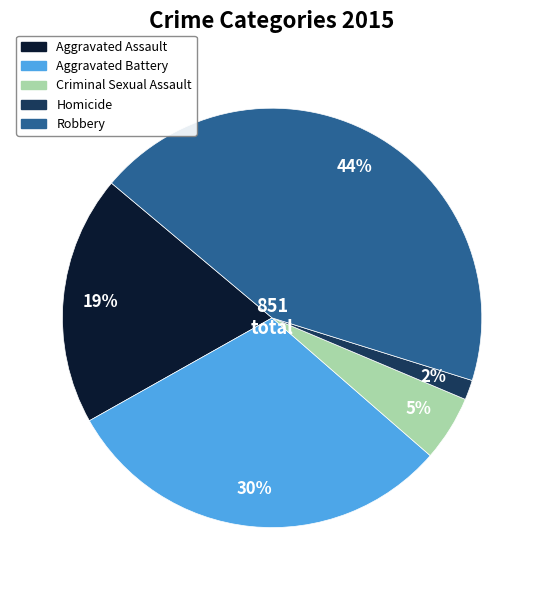

Is Homicide the majority of the pie?

No